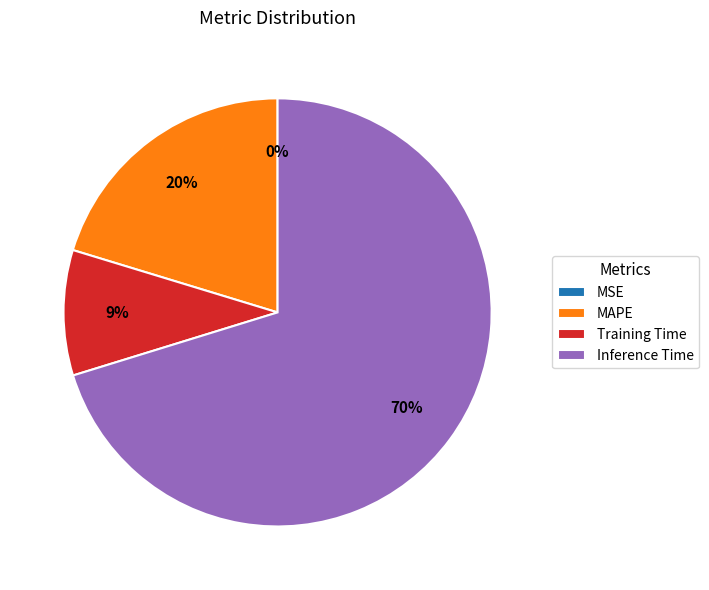

Is there a majority slice in this chart?

Yes